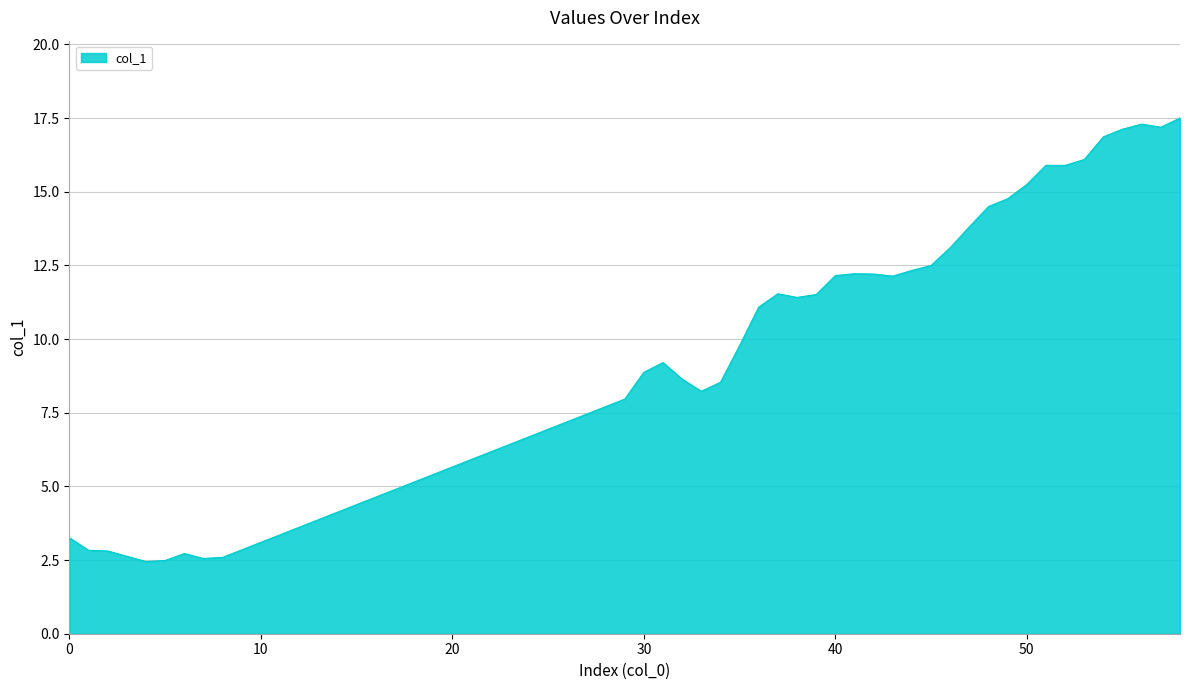

What is the maximum value shown in the chart?

17.5